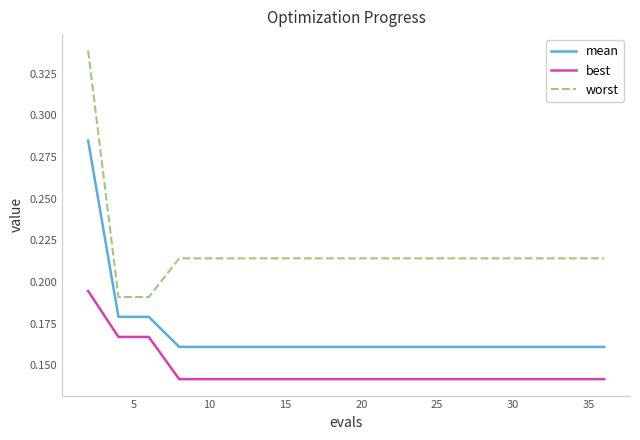

Rank the series by their average value, from highest to lowest.

worst, mean, best